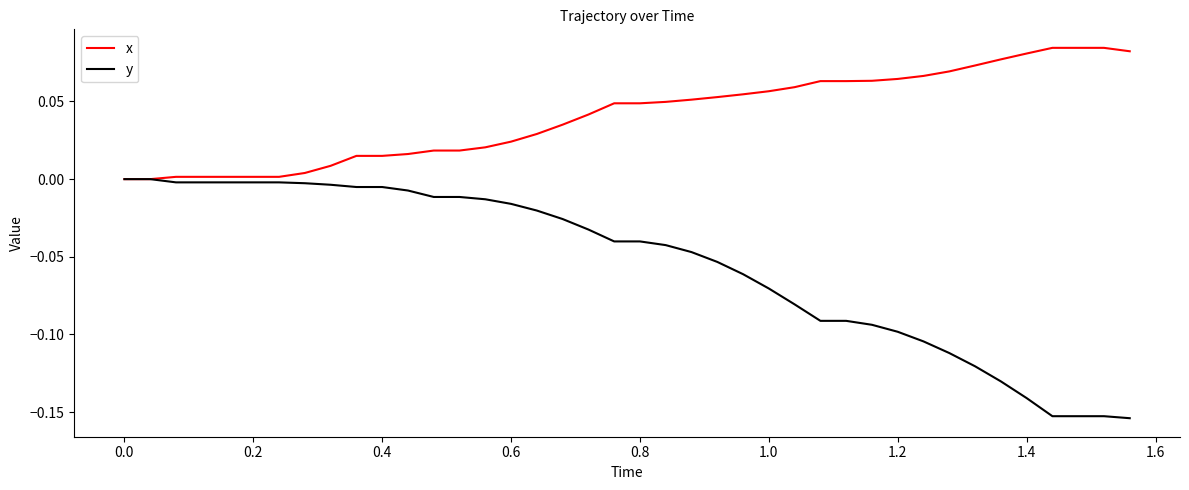

How many categories are shown in the chart?

40